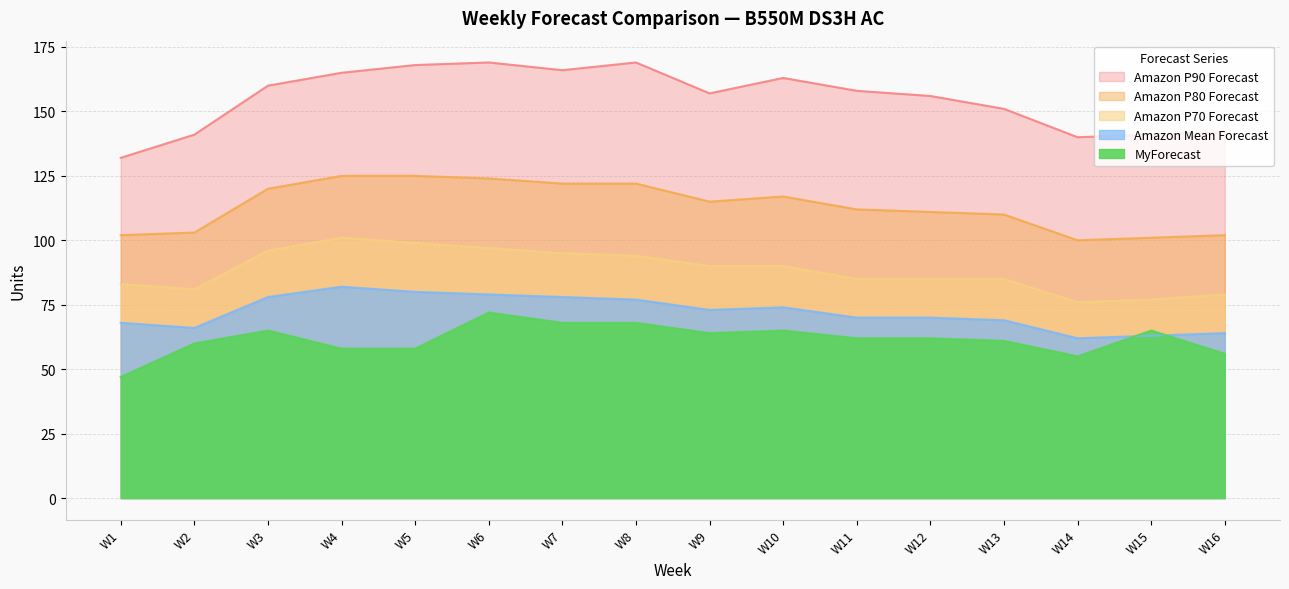

List the series in order of their peak value, highest first.

Amazon P90 Forecast, Amazon P80 Forecast, Amazon P70 Forecast, Amazon Mean Forecast, MyForecast